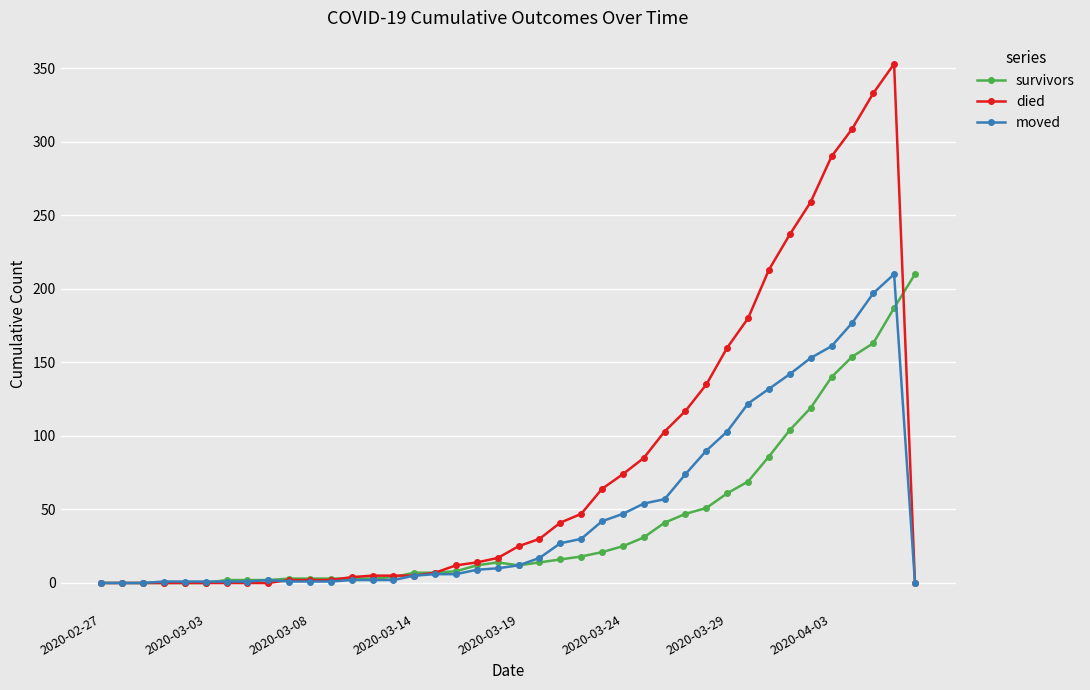

How many values in the survivors series are below 14?

20